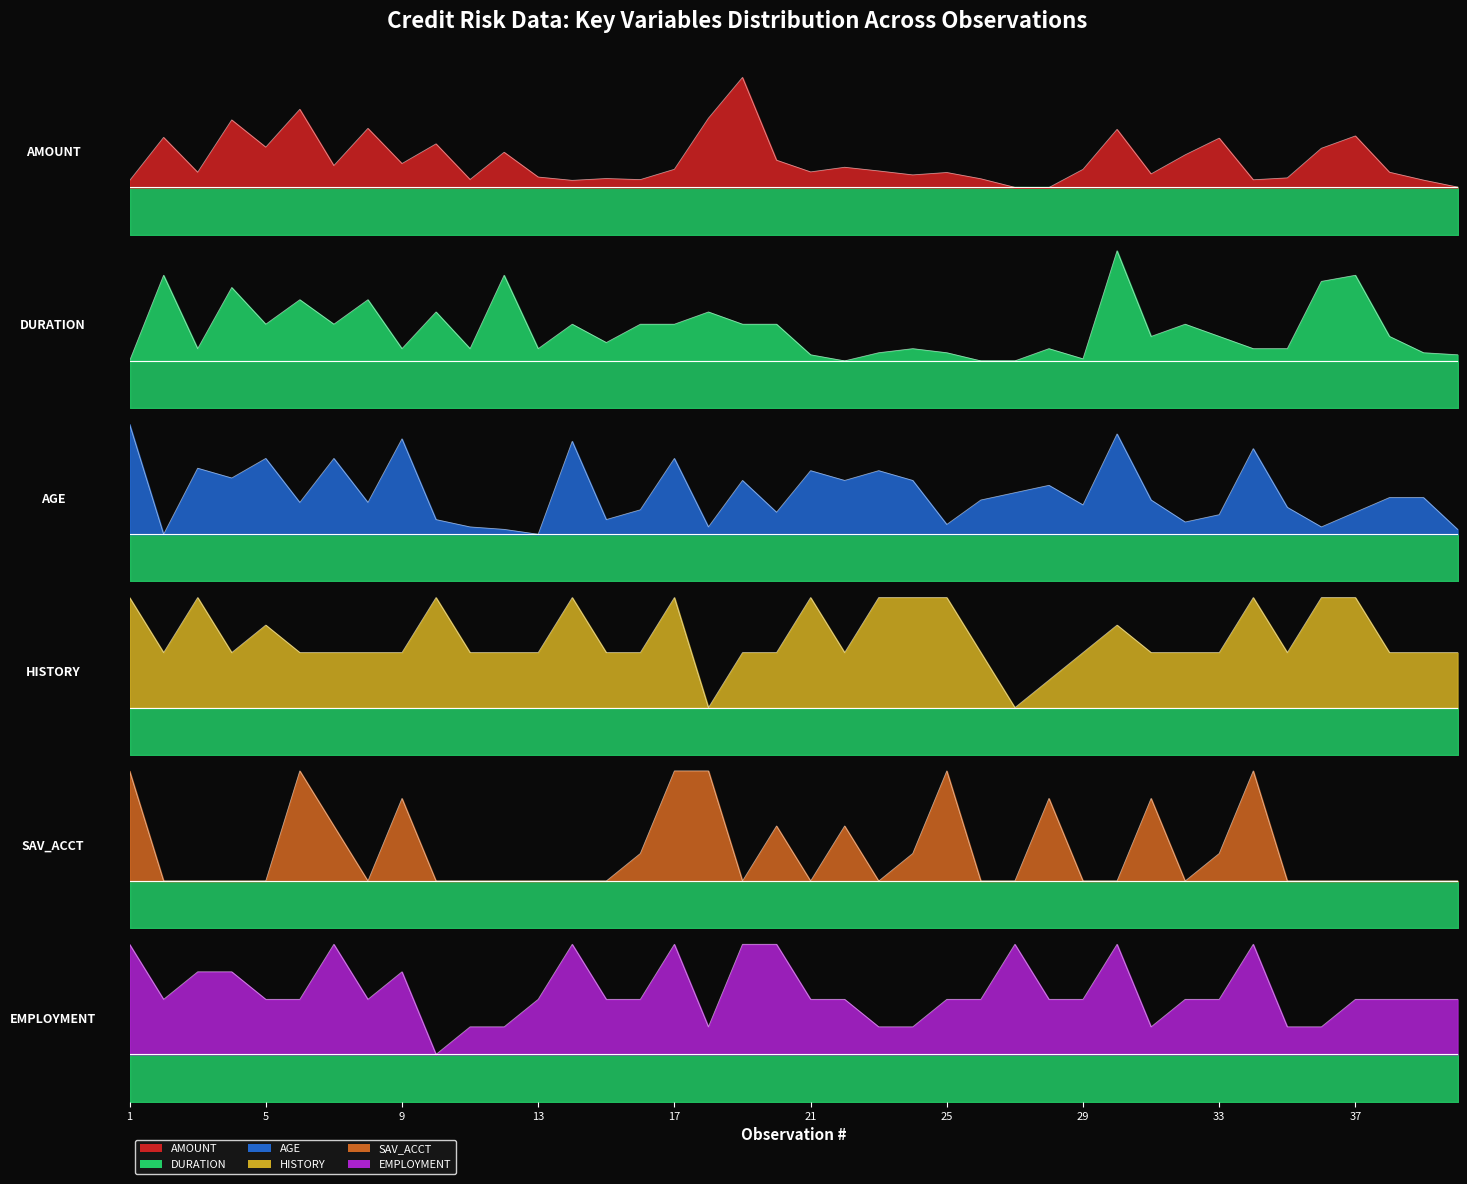

Which series changed the most between 6 and 32?

SAV_ACCT